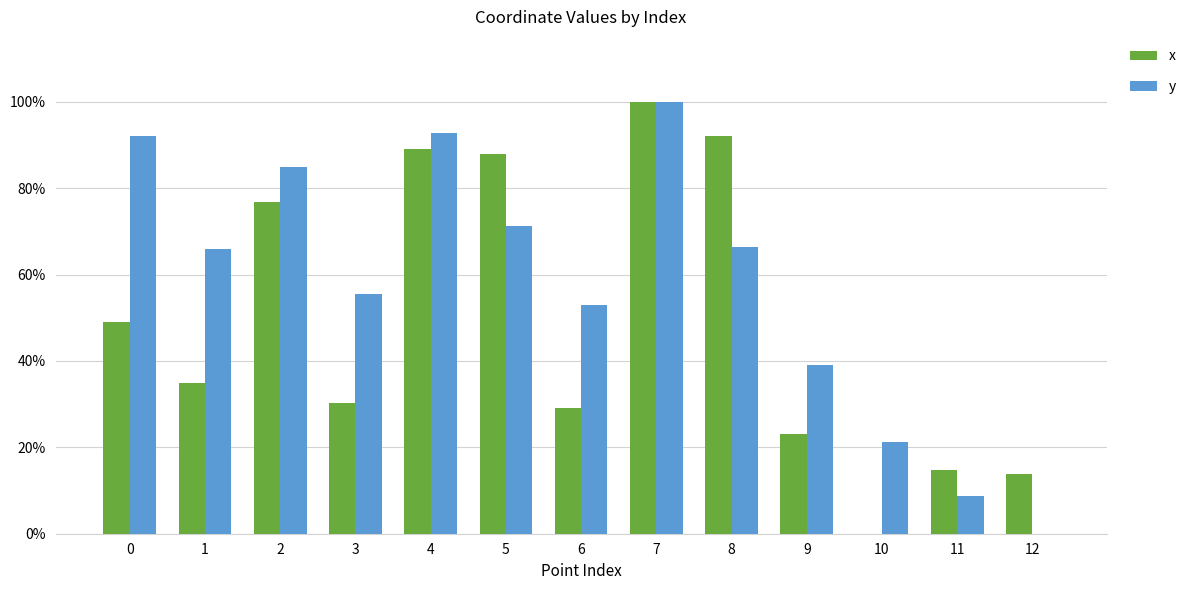

What is the difference between the x values at 1 and 4?

0.5